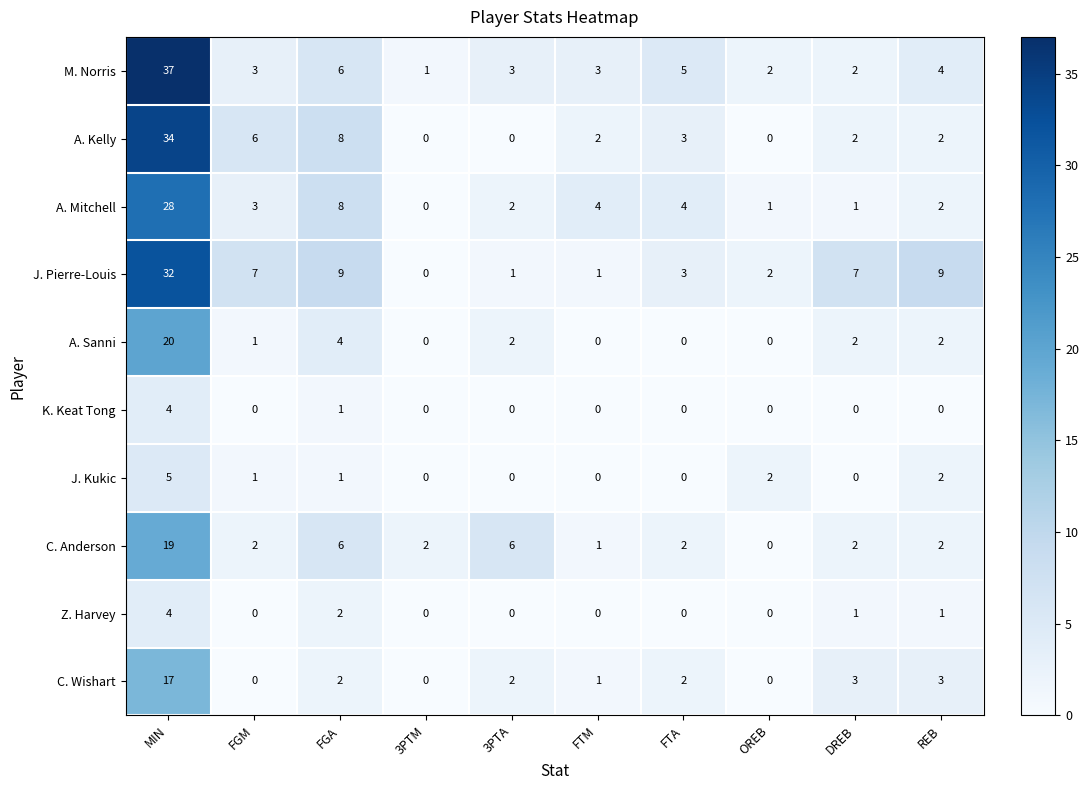

At which label does A. Mitchell first exceed 3?

MIN